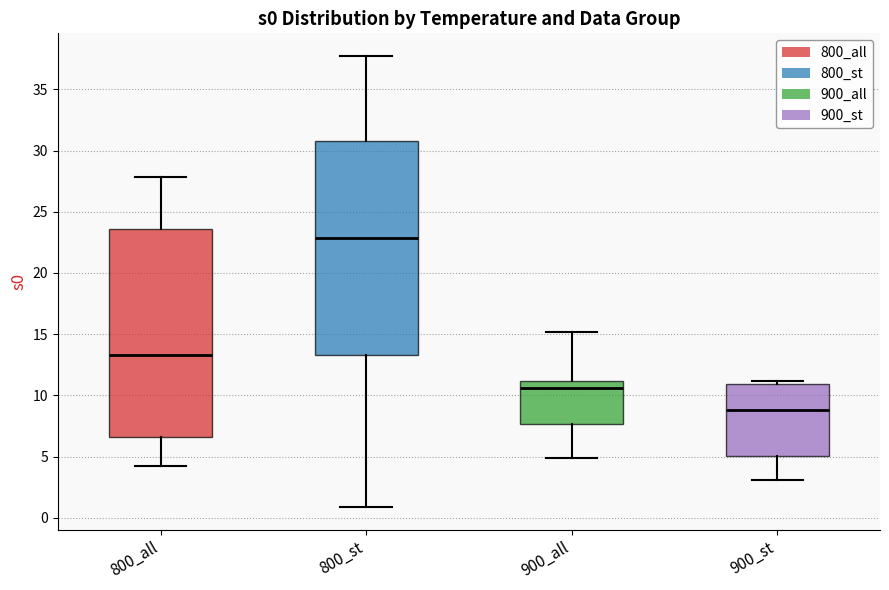

Which box has the highest median line?

800_st